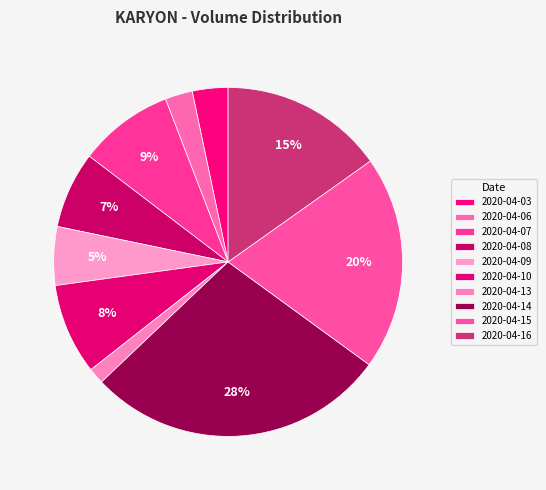

Rank the categories by value from lowest to highest.

2020-04-13, 2020-04-06, 2020-04-03, 2020-04-09, 2020-04-08, 2020-04-10, 2020-04-07, 2020-04-16, 2020-04-15, 2020-04-14